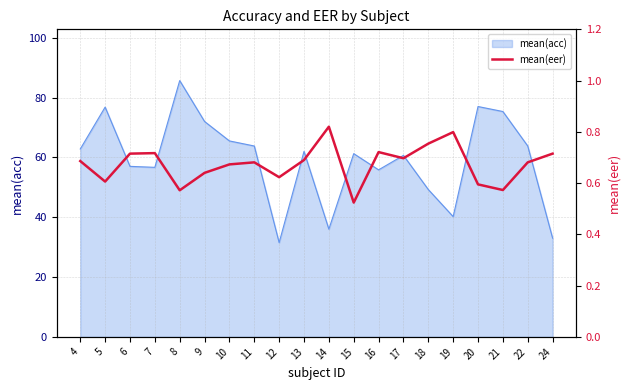

What is the maximum value for mean(acc)?

85.7